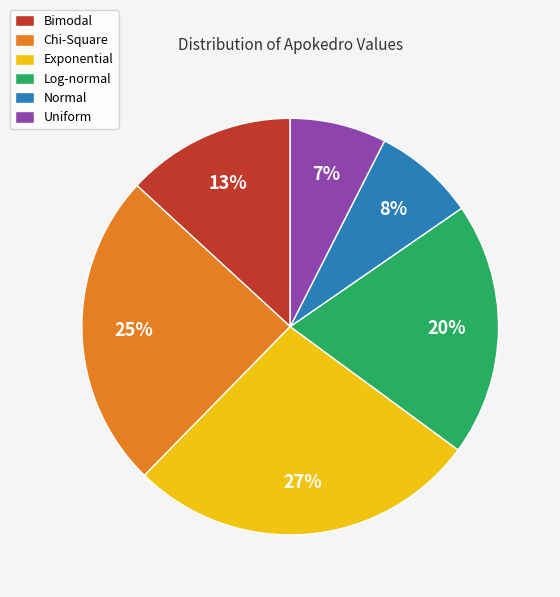

Is there a majority slice in this chart?

No